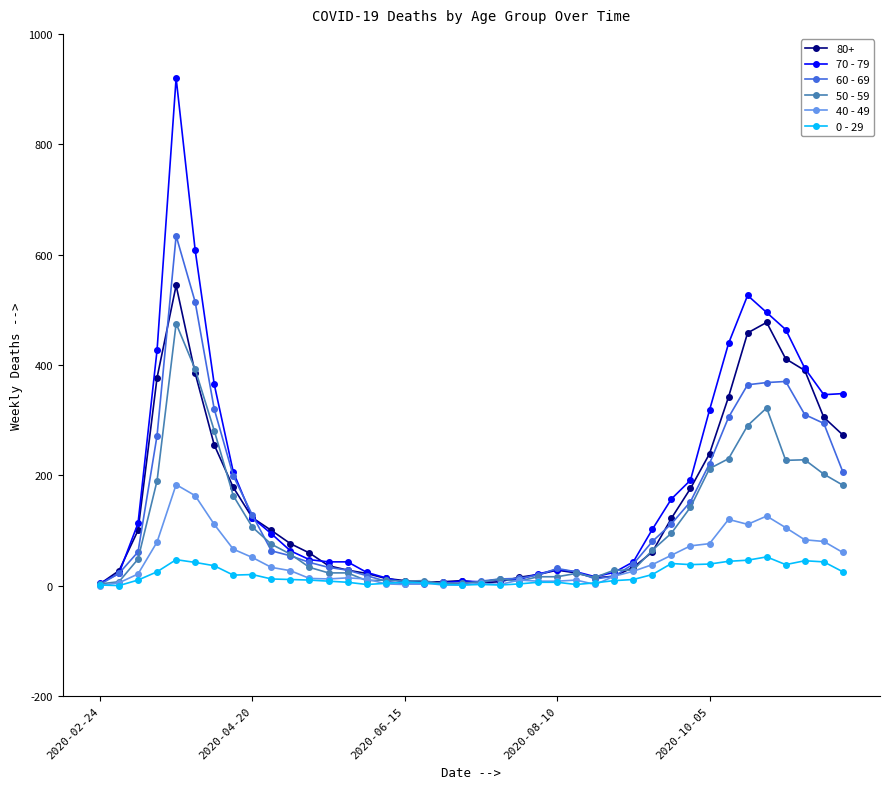

True or false: 0 - 29 has more than 0 points higher than both neighbors.

True